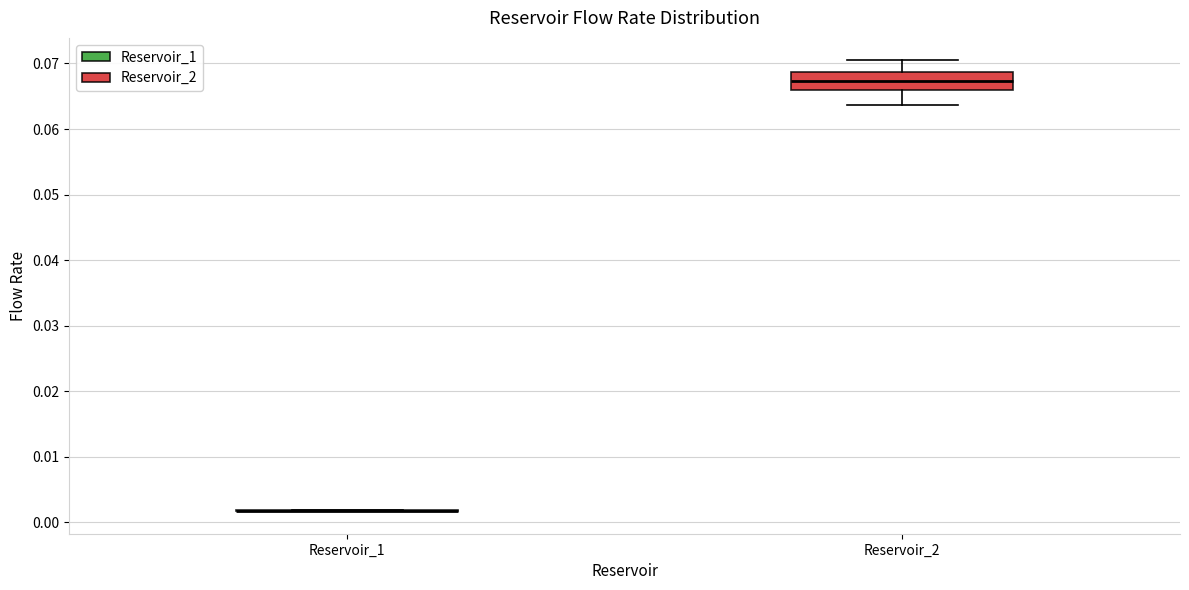

Comparing the boxes themselves (not the whiskers), which one is the tallest?

Reservoir_2